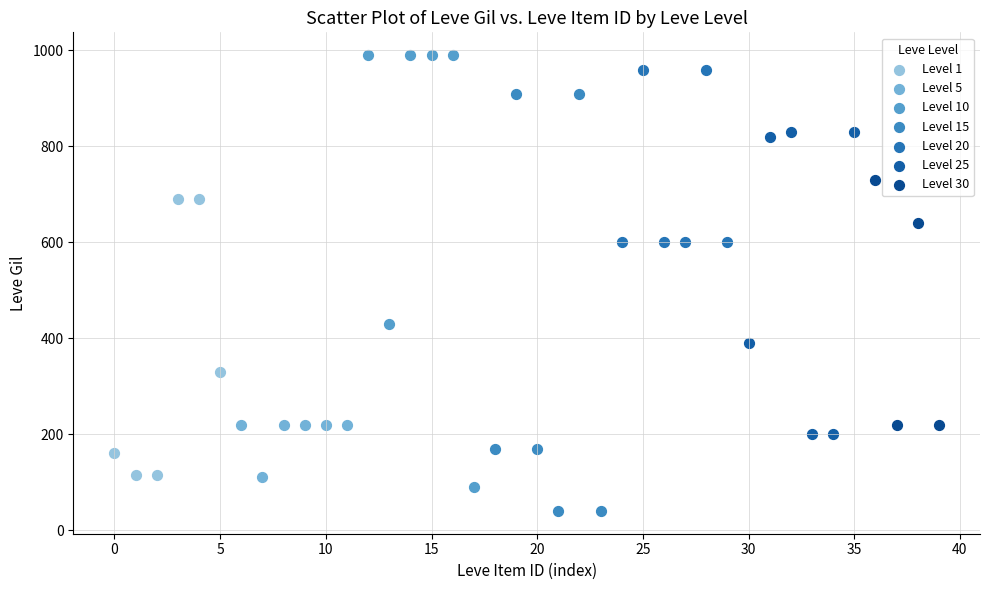

Which series contains the lowest Y value?

Level 15